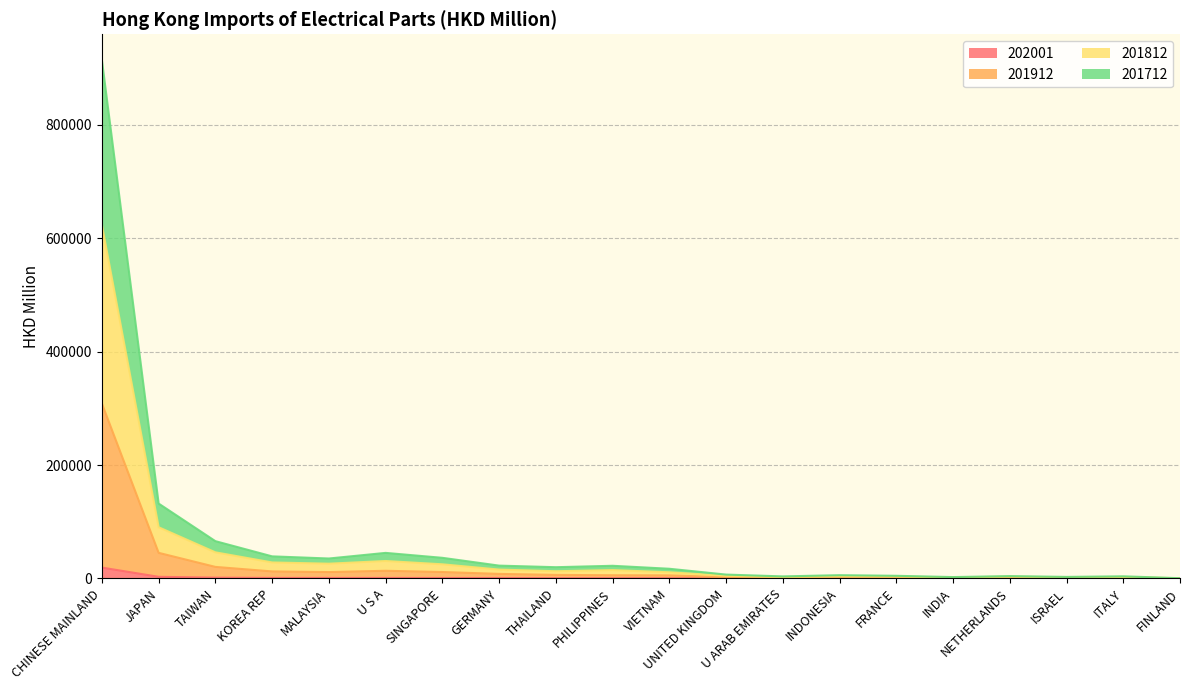

What is the label of the 15th point from the right?

U S A